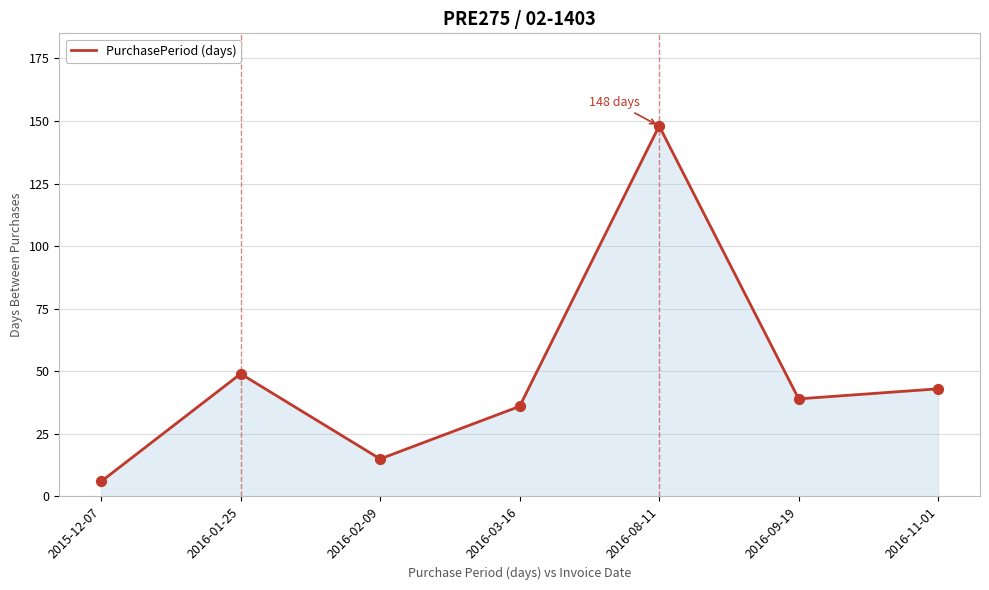

Between 2016-08-11 and 2016-11-01, which is larger?

2016-08-11